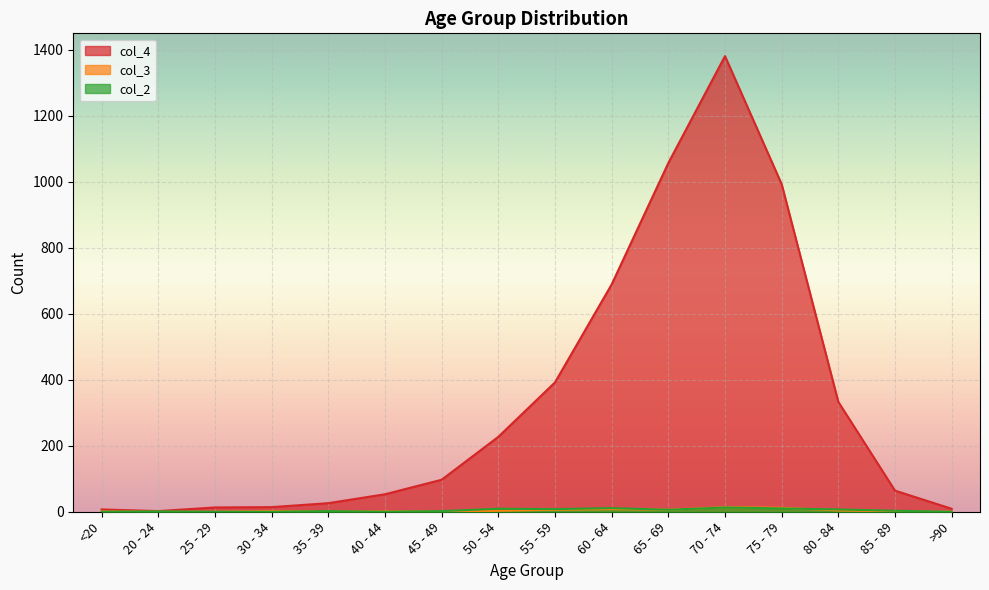

What is the value of the col_3 point at the 8th from the left?

3